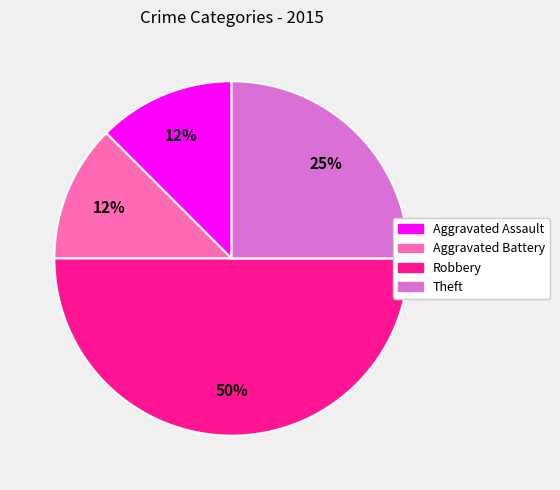

Is it true that Robbery is 44% of the pie?

False